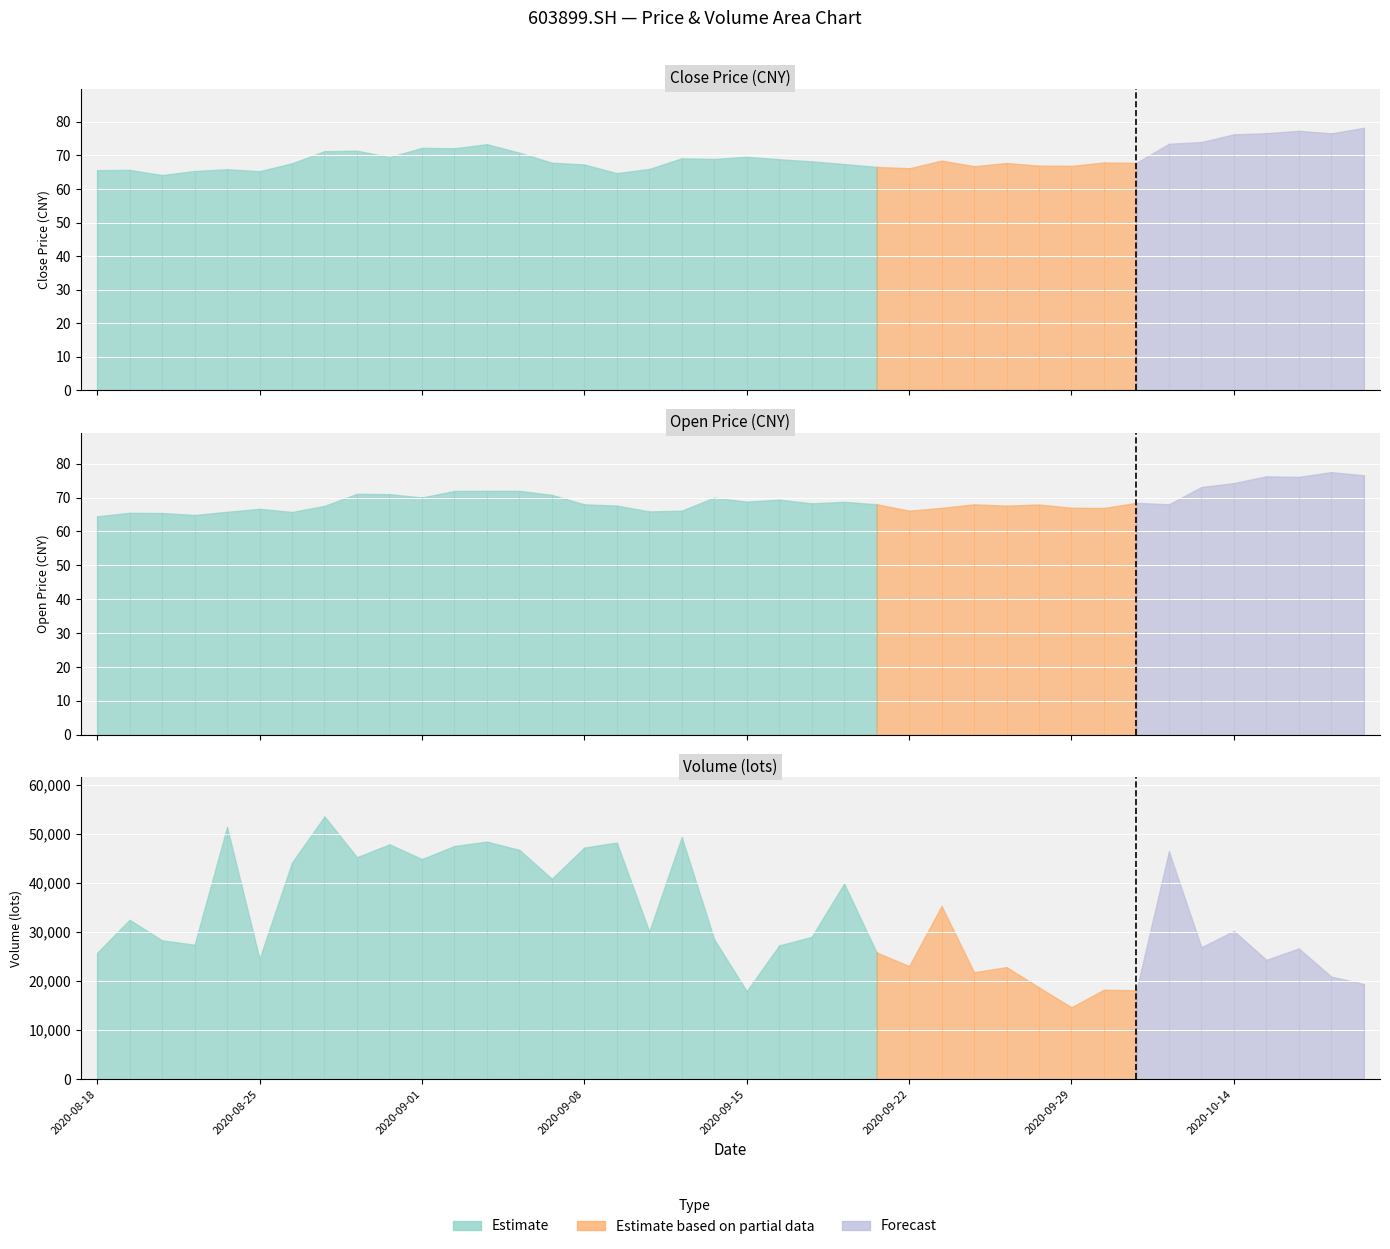

What is the value of the vol point at the 31st from the left?

14641.6